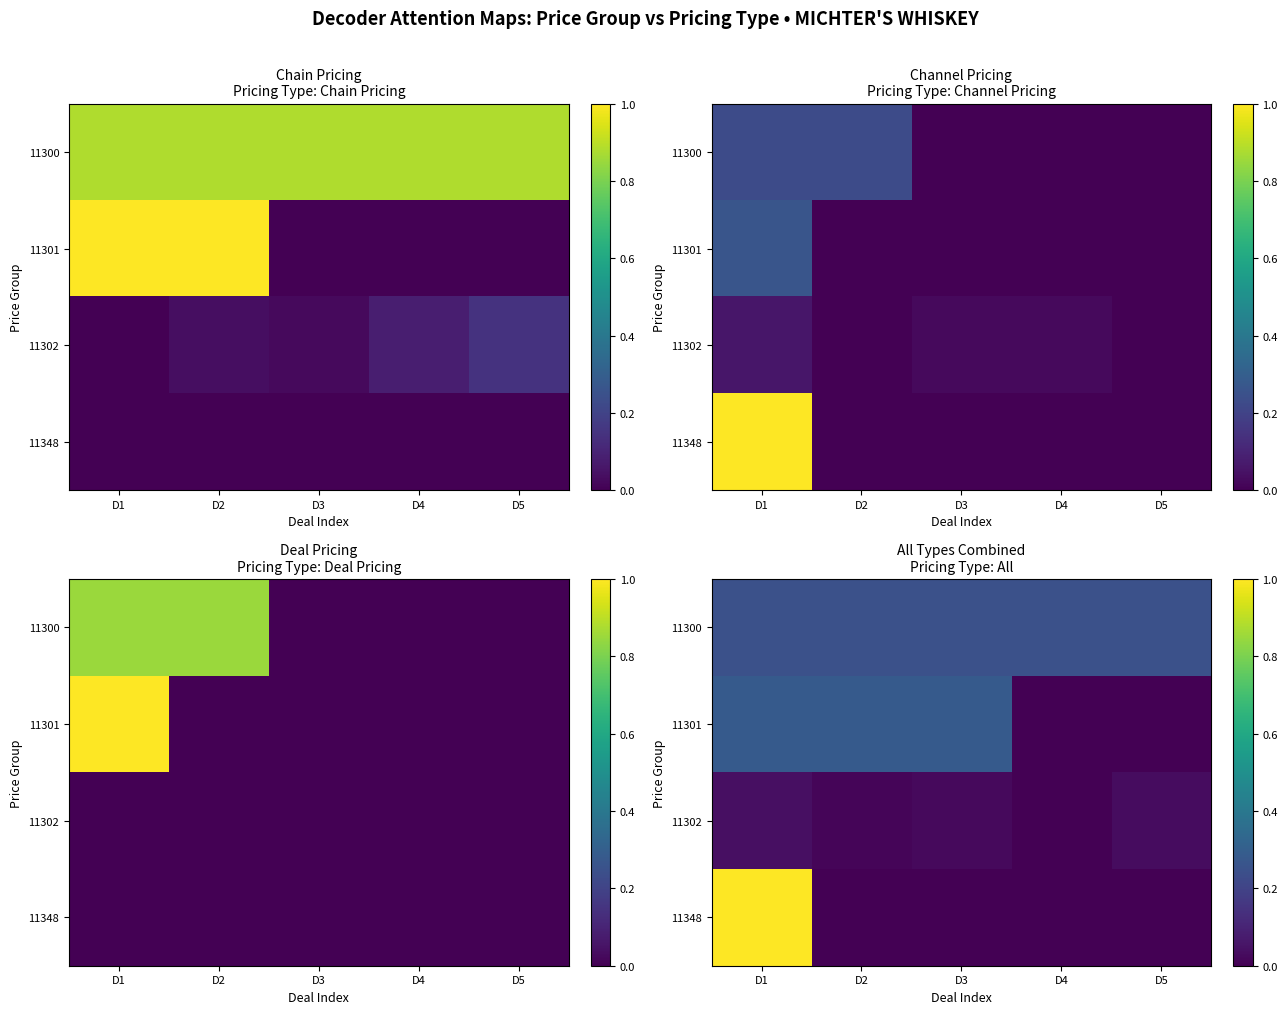

How many values in 11302 are above zero?

4